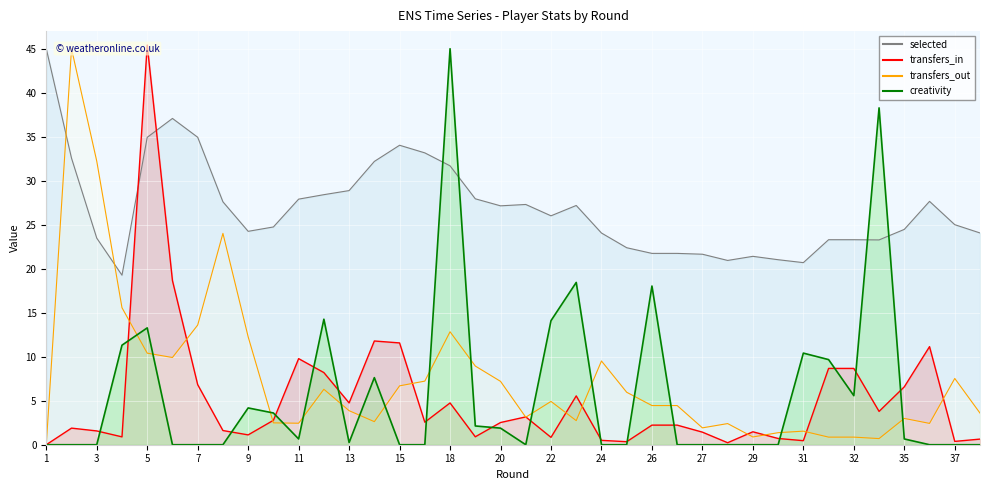

How many data points in transfers_out are above 4?

20